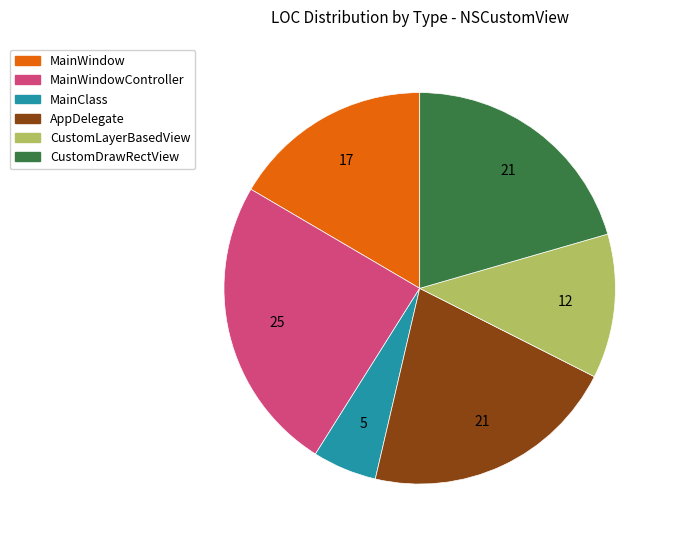

Does any single category account for the majority?

No